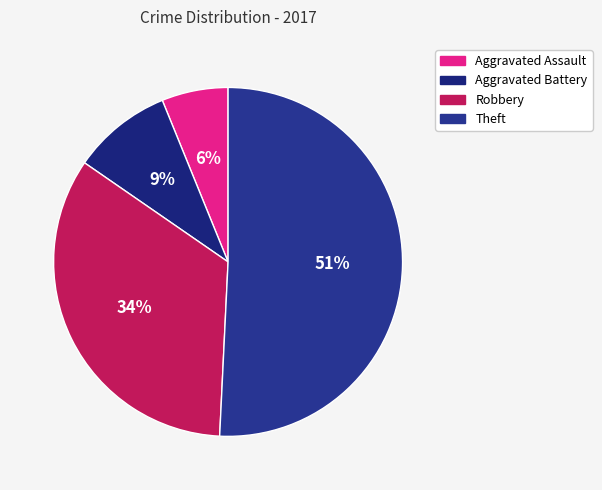

What percentage is the Aggravated Assault slice, to the nearest percent?

6%